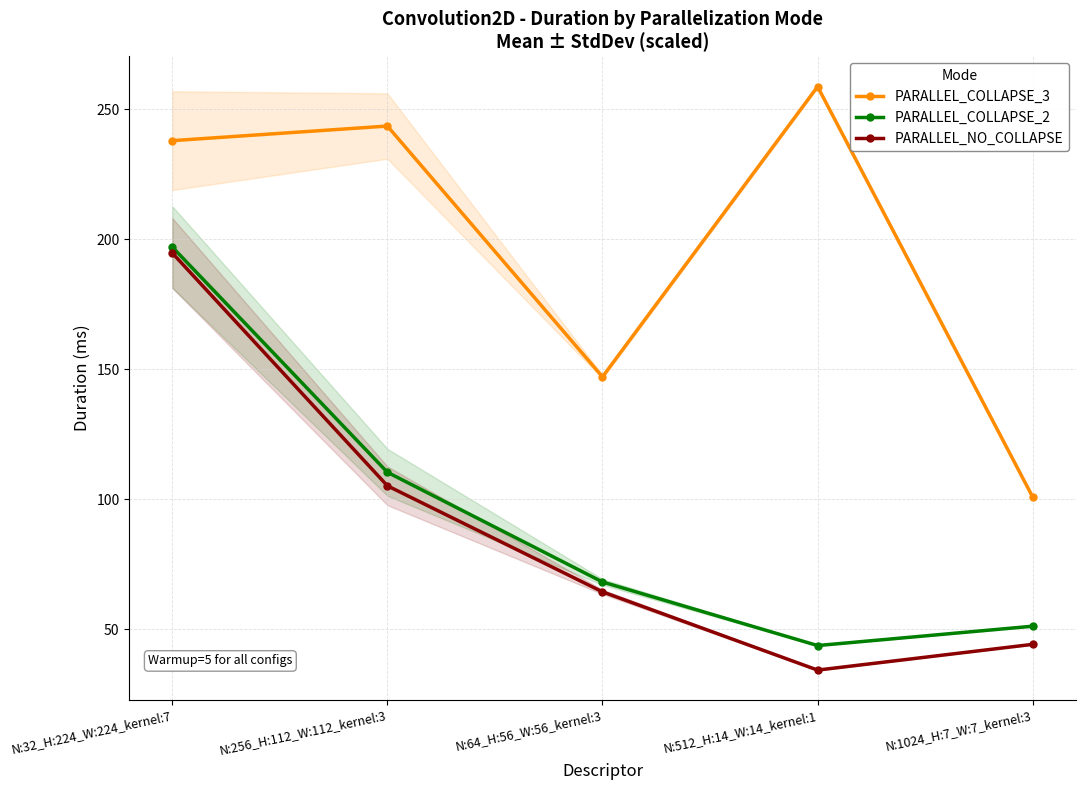

What is the minimum value for PARALLEL_COLLAPSE_2?

43.7